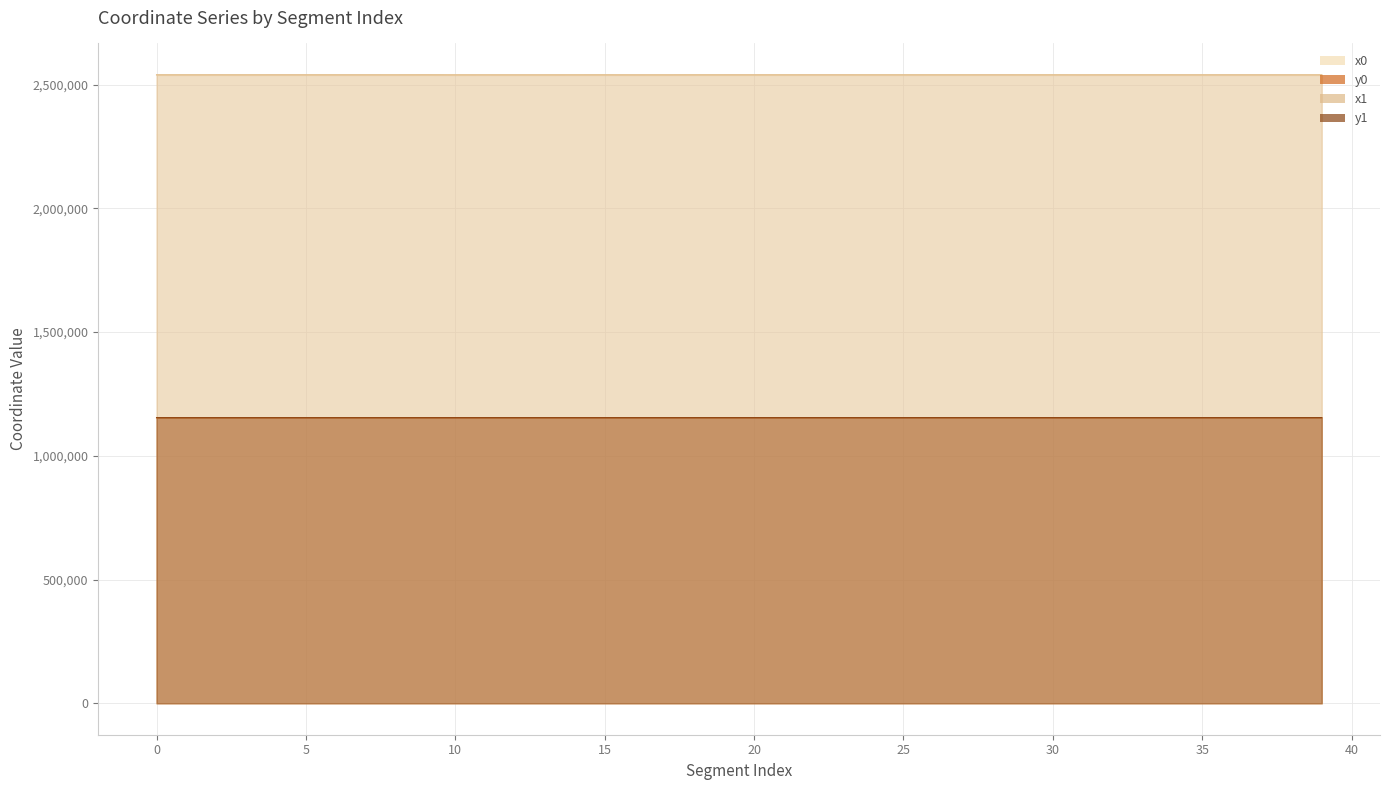

Is the value of y1 at 21 greater than the value of x1 at 7?

No